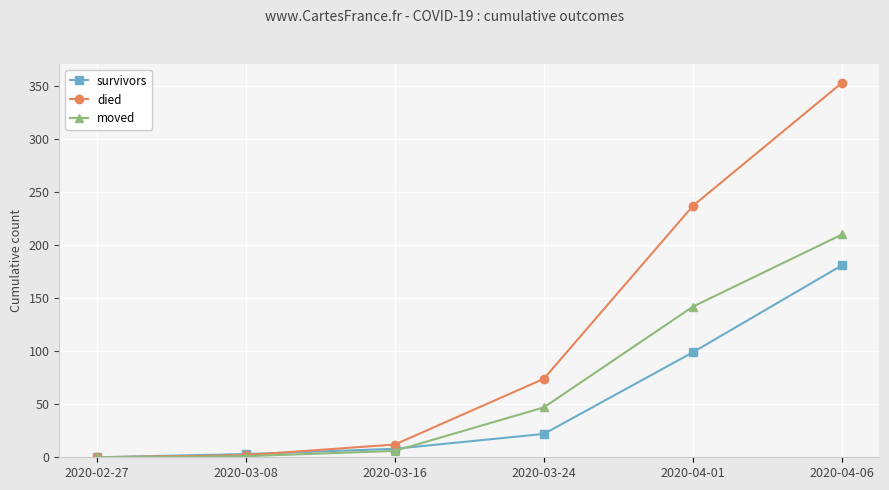

The value of moved at 2020-03-24 is 47. True or false?

True